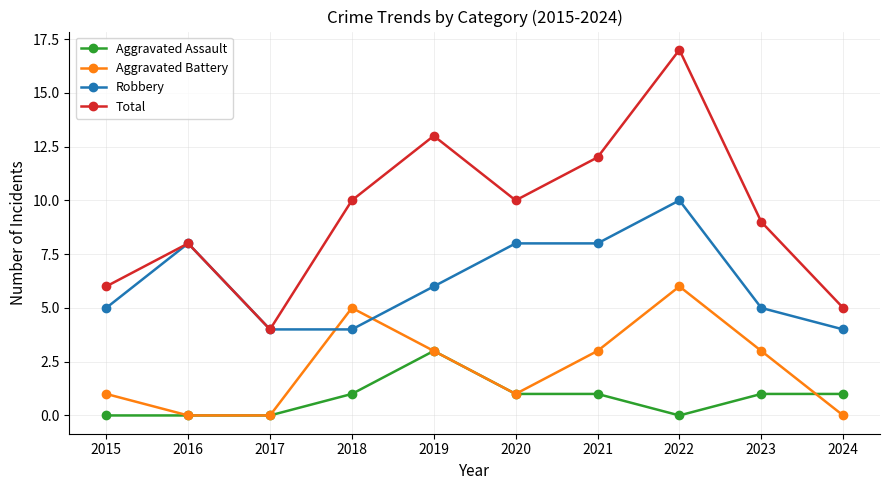

At which category is the sum across all series the highest?

2022